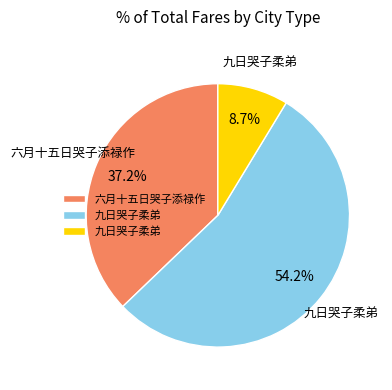

Is there any slice that represents more than half of the pie?

Yes